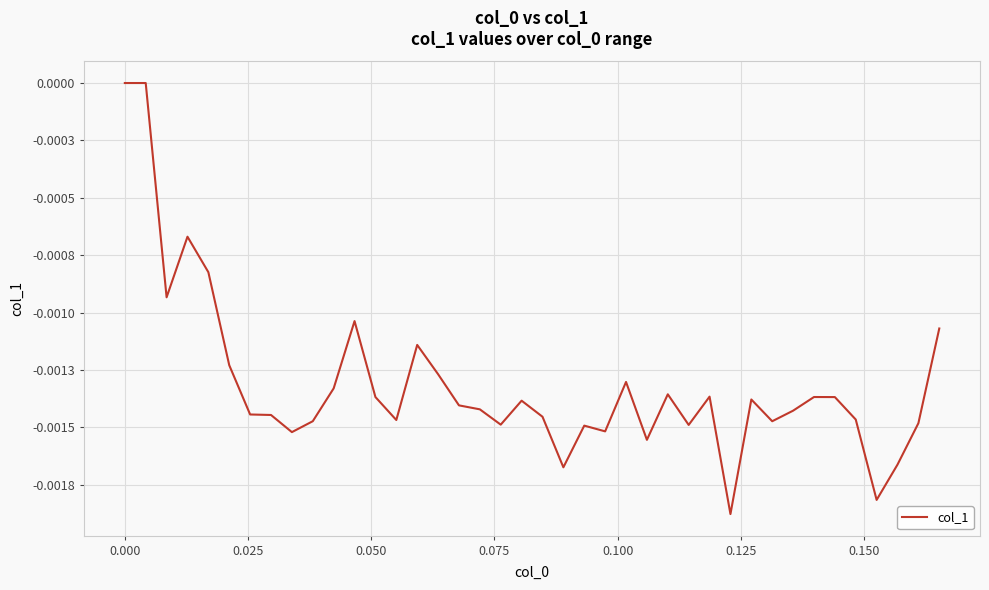

How many points are higher than both their immediate neighbors (excluding endpoints)?

10